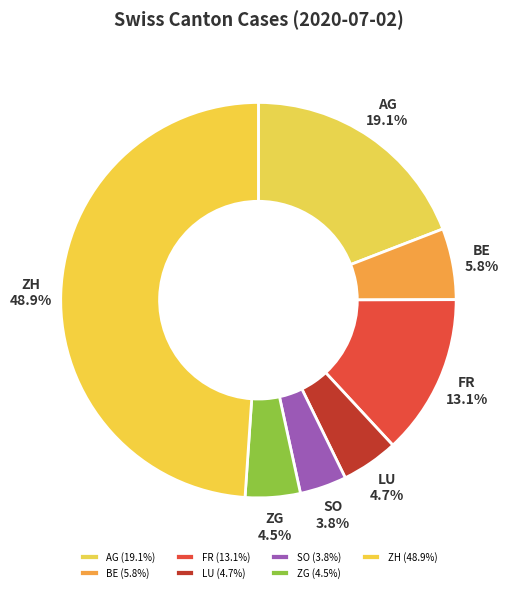

Which has a higher value, SO or LU?

LU